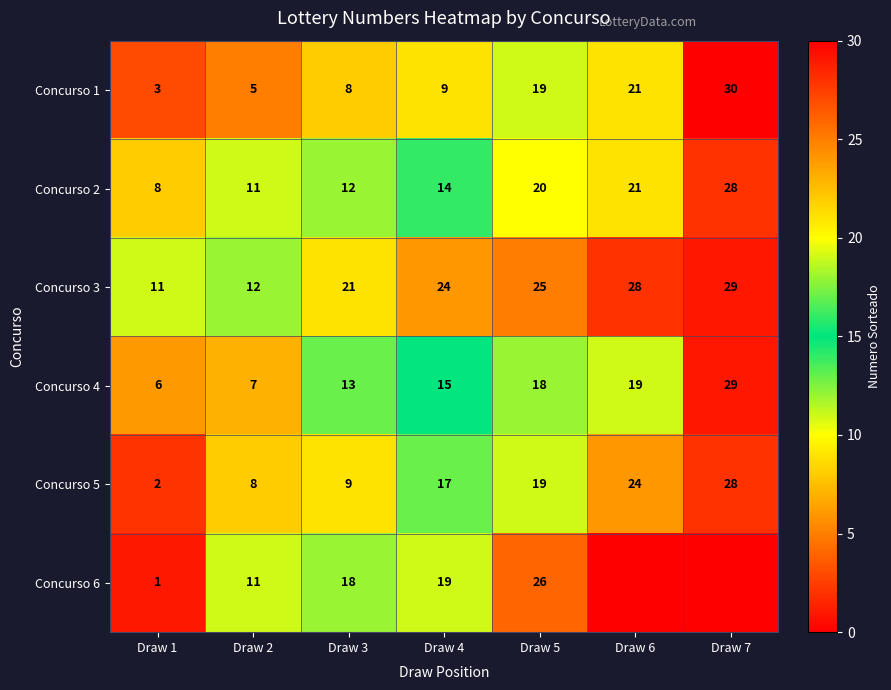

What value does the Concurso 3 series have at Draw 3, to the nearest 10?

20